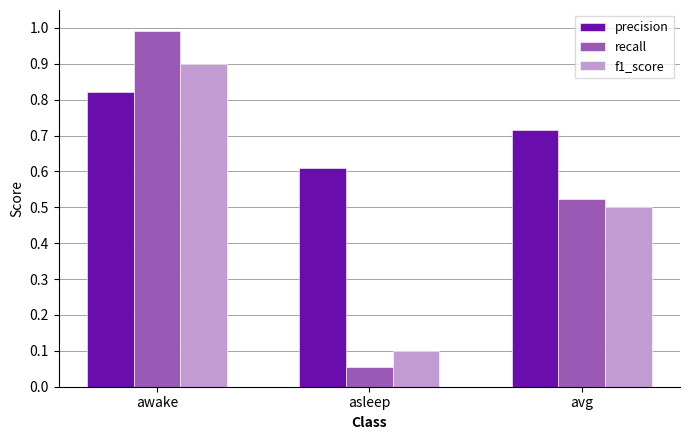

Between awake and asleep, which series saw the biggest shift?

recall